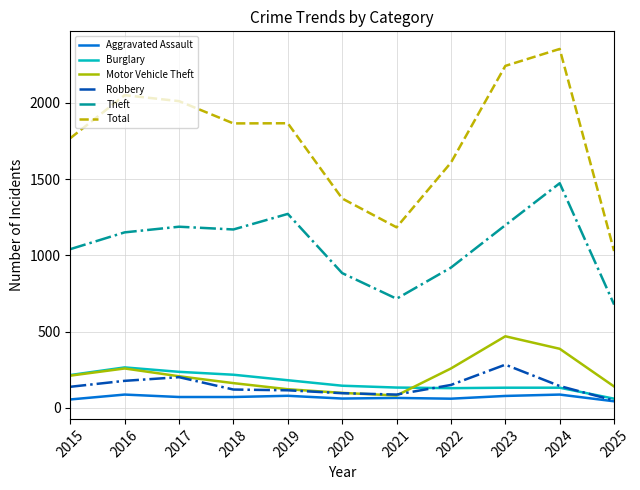

Where is the first local maximum for Burglary?

2016